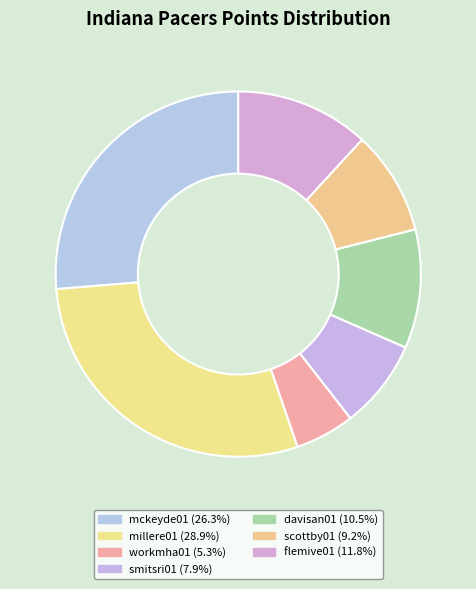

How many segments does this pie chart have?

7